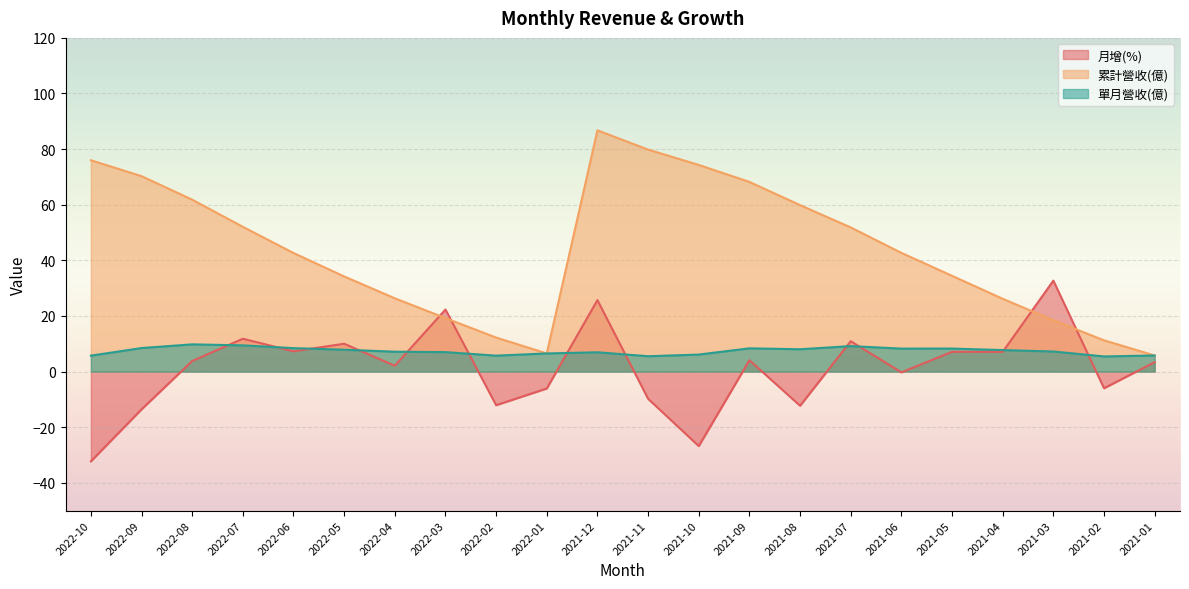

Which series has the largest total across all categories?

累計營收(億)